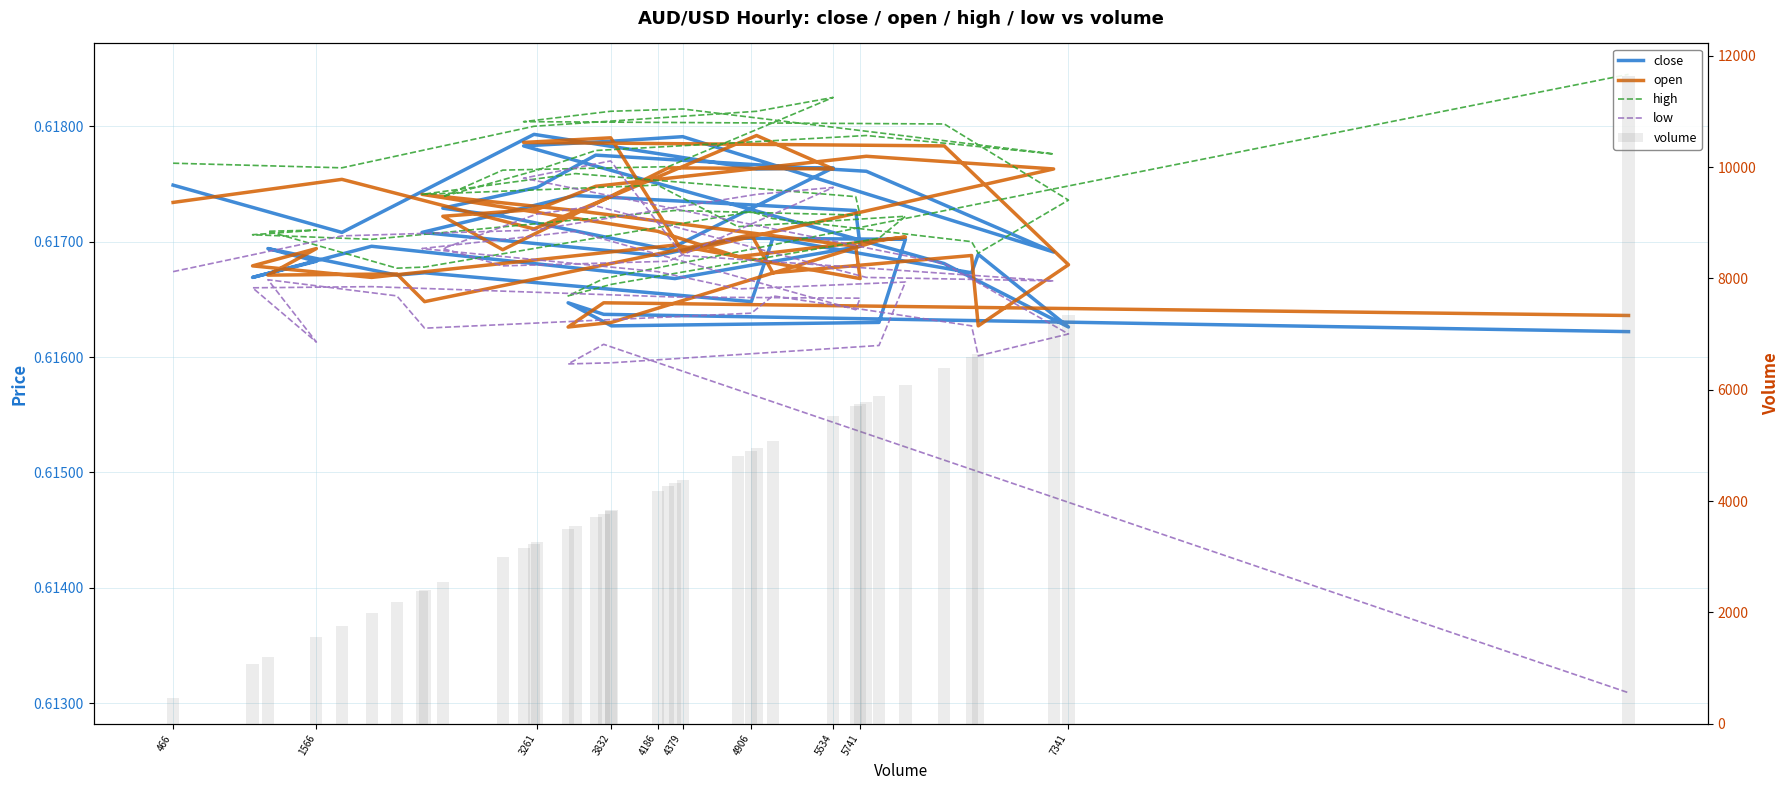

Reading left to right, transcribe all the data shown in this chart.

close: 0.6	0.6	0.6	0.6	0.6	0.6	0.6	0.6	0.6	0.6	0.6	0.6	0.6	0.6	0.6	0.6	0.6	0.6	0.6	0.6	0.6	0.6	0.6	0.6	0.6	0.6	0.6	0.6	0.6	0.6	0.6	0.6	0.6	0.6	0.6	0.6	0.6	0.6	0.6	0.6
open: 0.6	0.6	0.6	0.6	0.6	0.6	0.6	0.6	0.6	0.6	0.6	0.6	0.6	0.6	0.6	0.6	0.6	0.6	0.6	0.6	0.6	0.6	0.6	0.6	0.6	0.6	0.6	0.6	0.6	0.6	0.6	0.6	0.6	0.6	0.6	0.6	0.6	0.6	0.6	0.6
high: 0.6	0.6	0.6	0.6	0.6	0.6	0.6	0.6	0.6	0.6	0.6	0.6	0.6	0.6	0.6	0.6	0.6	0.6	0.6	0.6	0.6	0.6	0.6	0.6	0.6	0.6	0.6	0.6	0.6	0.6	0.6	0.6	0.6	0.6	0.6	0.6	0.6	0.6	0.6	0.6
low: 0.6	0.6	0.6	0.6	0.6	0.6	0.6	0.6	0.6	0.6	0.6	0.6	0.6	0.6	0.6	0.6	0.6	0.6	0.6	0.6	0.6	0.6	0.6	0.6	0.6	0.6	0.6	0.6	0.6	0.6	0.6	0.6	0.6	0.6	0.6	0.6	0.6	0.6	0.6	0.6
volume: 466.0	1762.0	3237.0	4946.0	5534.0	4268.0	2997.0	2537.0	3261.0	3711.0	5789.0	7227.0	4379.0	3826.0	3157.0	6387.0	7341.0	6648.0	6597.0	5071.0	4906.0	2397.0	2184.0	1194.0	1566.0	1076.0	1990.0	4319.0	5741.0	5707.0	3556.0	2377.0	4186.0	4803.0	6089.0	5886.0	3832.0	3499.0	3772.0	11641.0